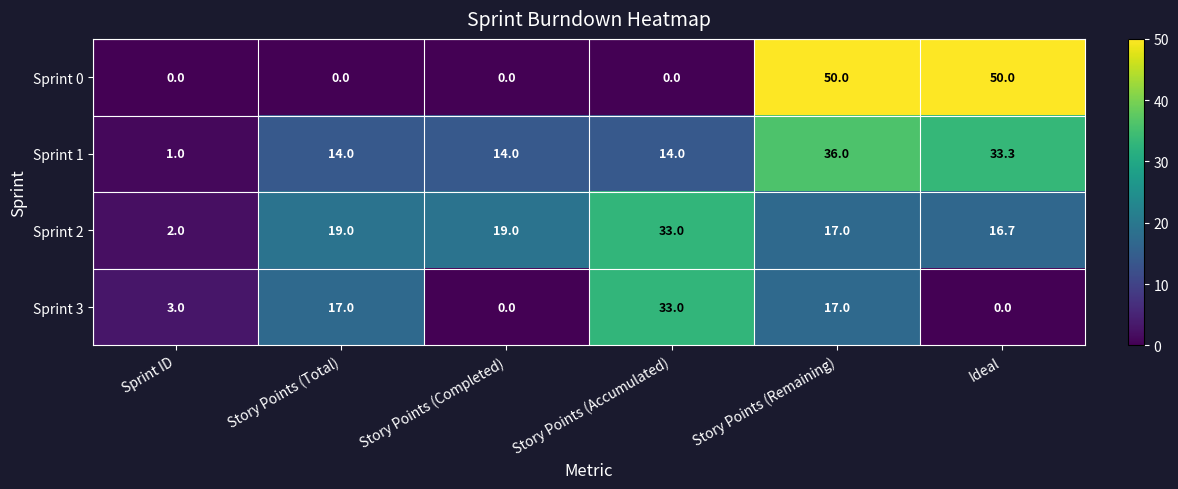

What is the difference between the Sprint 2 values at Sprint ID and Ideal?

14.7